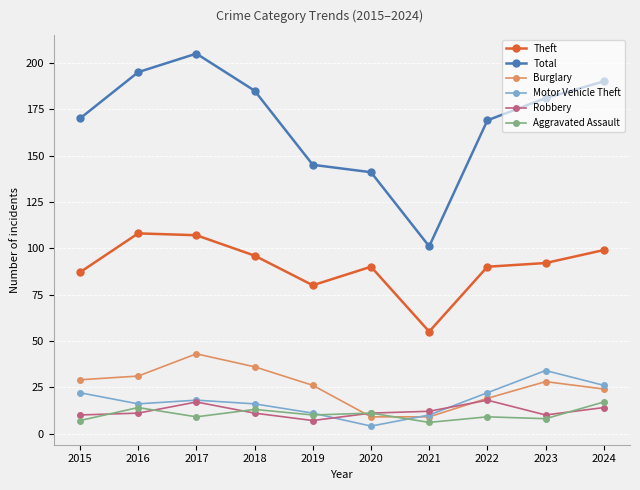

What is the lowest value of the Total series?

101